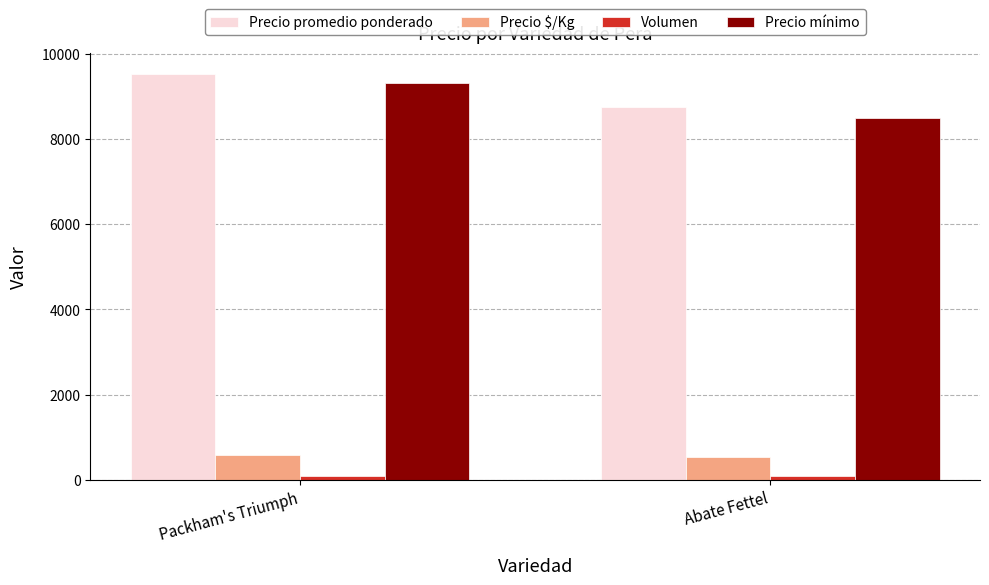

Rank the categories by Precio promedio ponderado value from highest to lowest.

Packham's Triumph, Abate Fettel